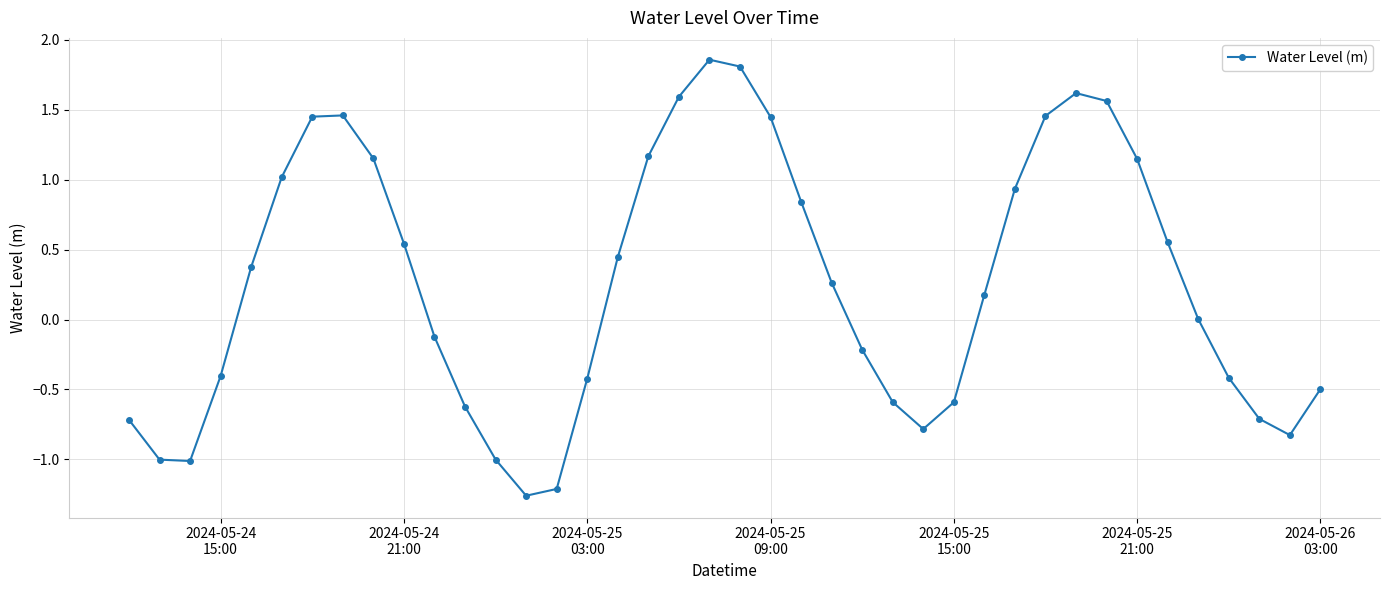

How many points are higher than both their immediate neighbors (excluding endpoints)?

3